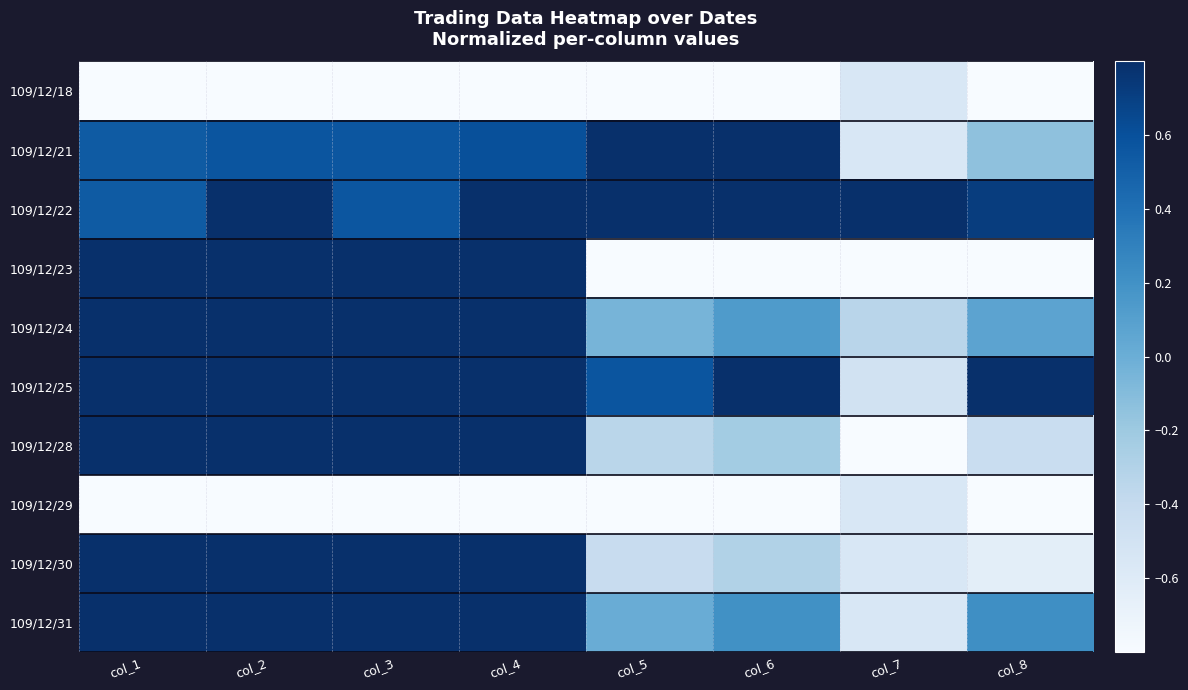

Rank the series by their maximum value, from highest to lowest.

109/12/22, 109/12/25, 109/12/30, 109/12/31, 109/12/21, 109/12/24, 109/12/28, 109/12/23, 109/12/18, 109/12/29